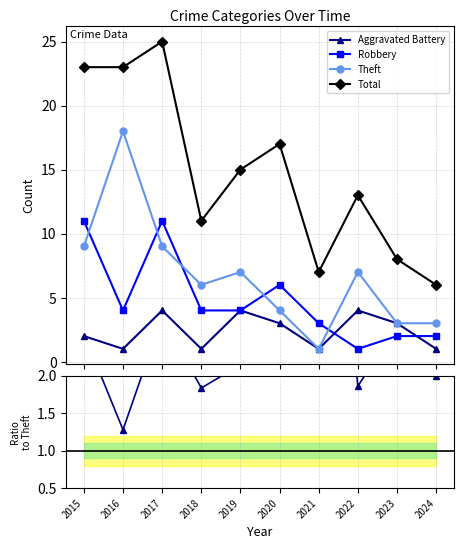

How many intersections are there between Robbery and Theft?

5